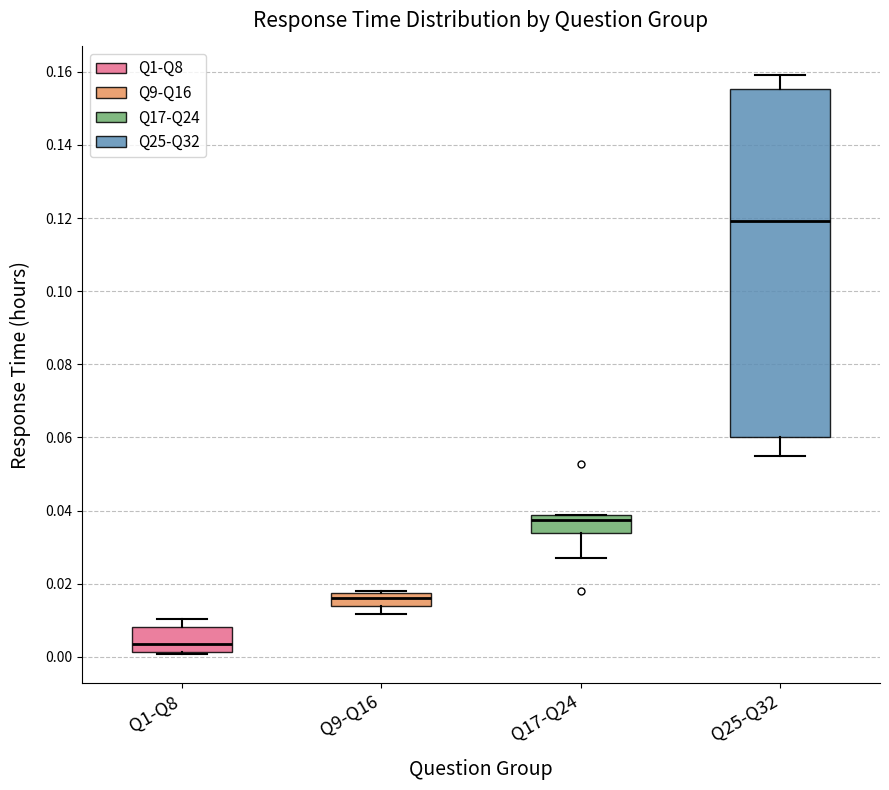

Reading left to right, transcribe this box plot: for each box, give where its median line is, the range the box spans, and where its two whiskers end, as read against the y-axis. The values are not printed on the chart, so give them approximately, as read against the axis.

Q1-Q8: median 0.004, box 0.002 to 0.008, whiskers 0.000 to 0.010
Q9-Q16: median 0.016, box 0.014 to 0.018, whiskers 0.012 to 0.018
Q17-Q24: median 0.038 (just below the box's upper edge), box 0.034 to 0.038, whiskers 0.028 to 0.038
Q25-Q32: median 0.120, box 0.060 to 0.156, whiskers 0.054 to 0.160